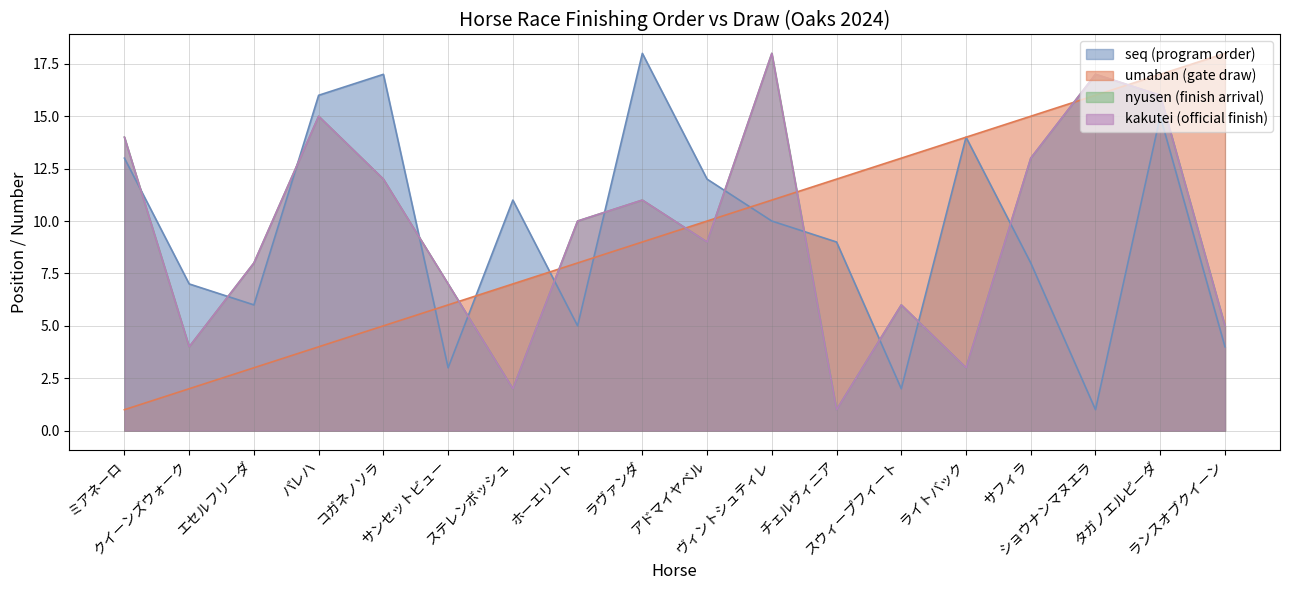

Which series has the largest range (max minus min)?

seq